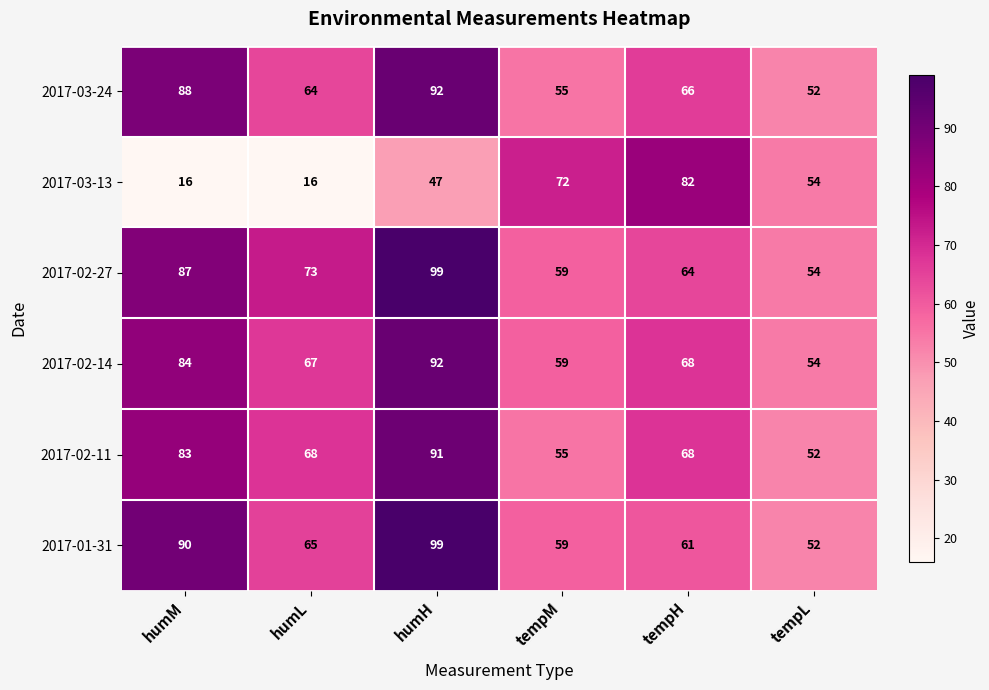

What is the difference between the second highest and minimum values in the 2017-02-14 series?

30